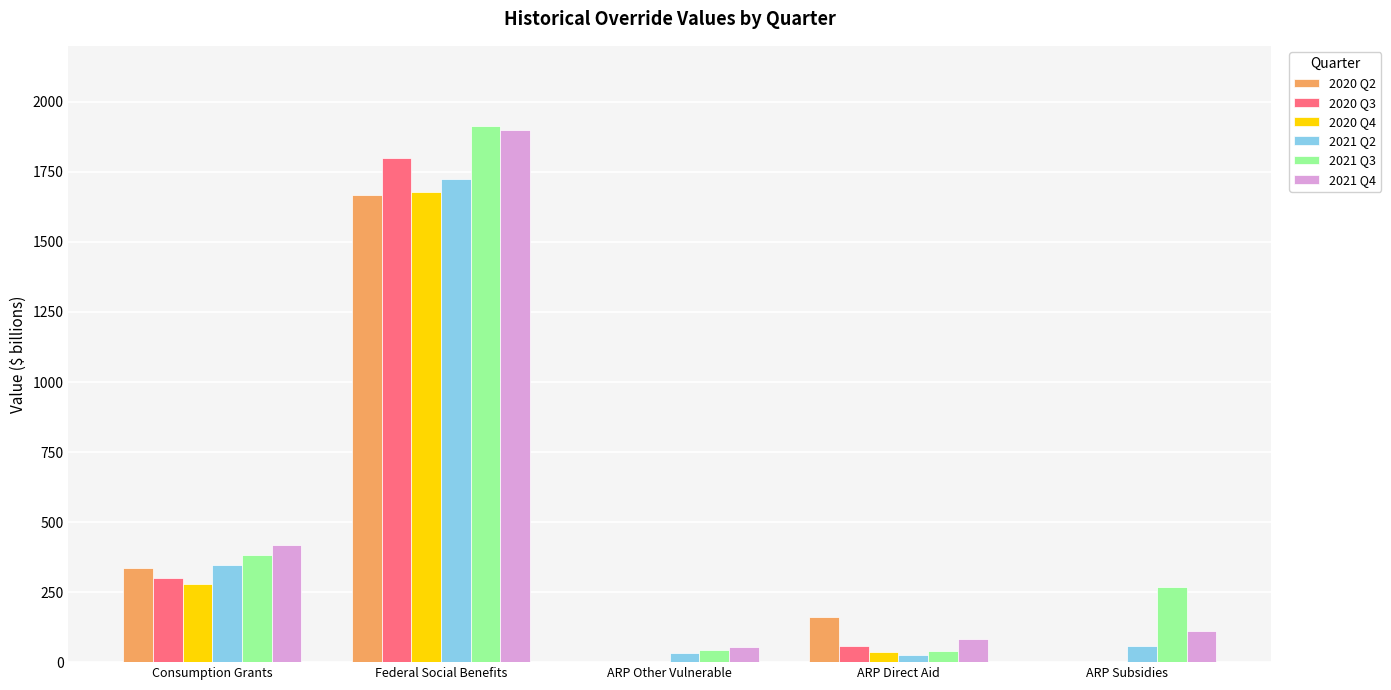

Which category has the highest value across all series?

Federal Social Benefits